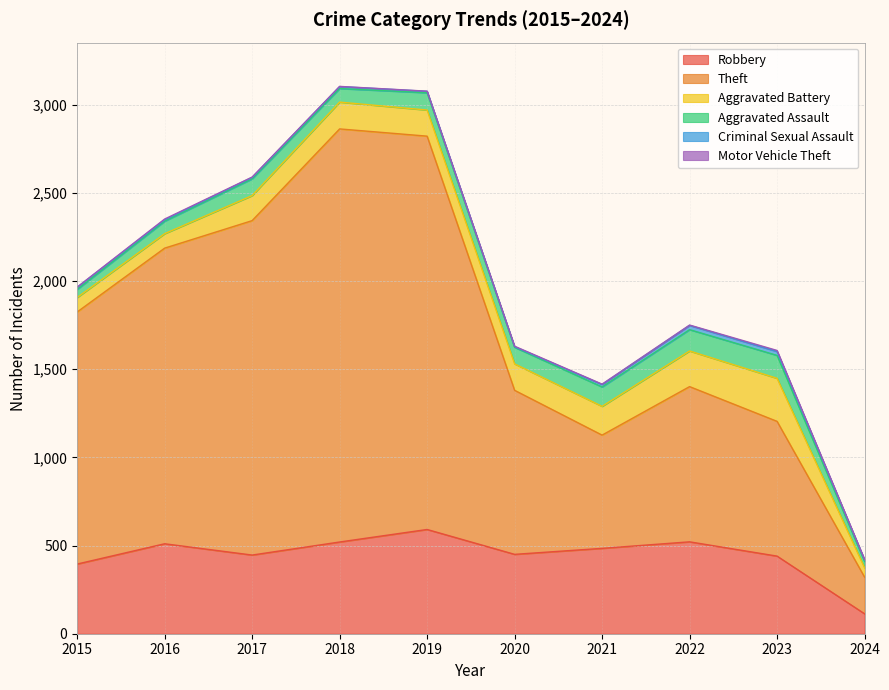

What is the sum of the Aggravated Battery values at 2015 and 2022?

284